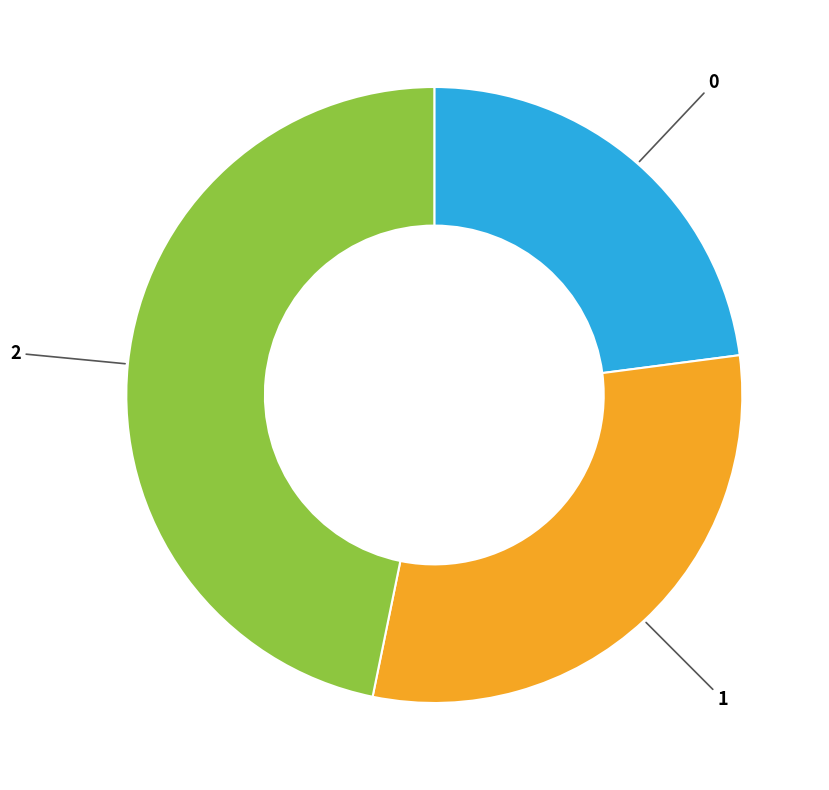

Is there any slice that represents more than half of the pie?

No